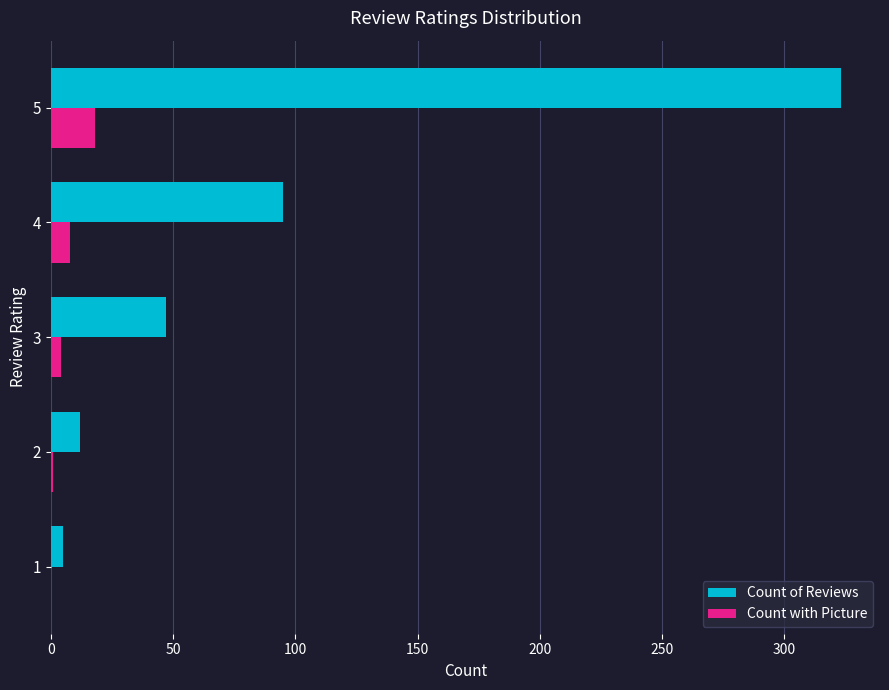

What is the maximum value shown in the chart?

323